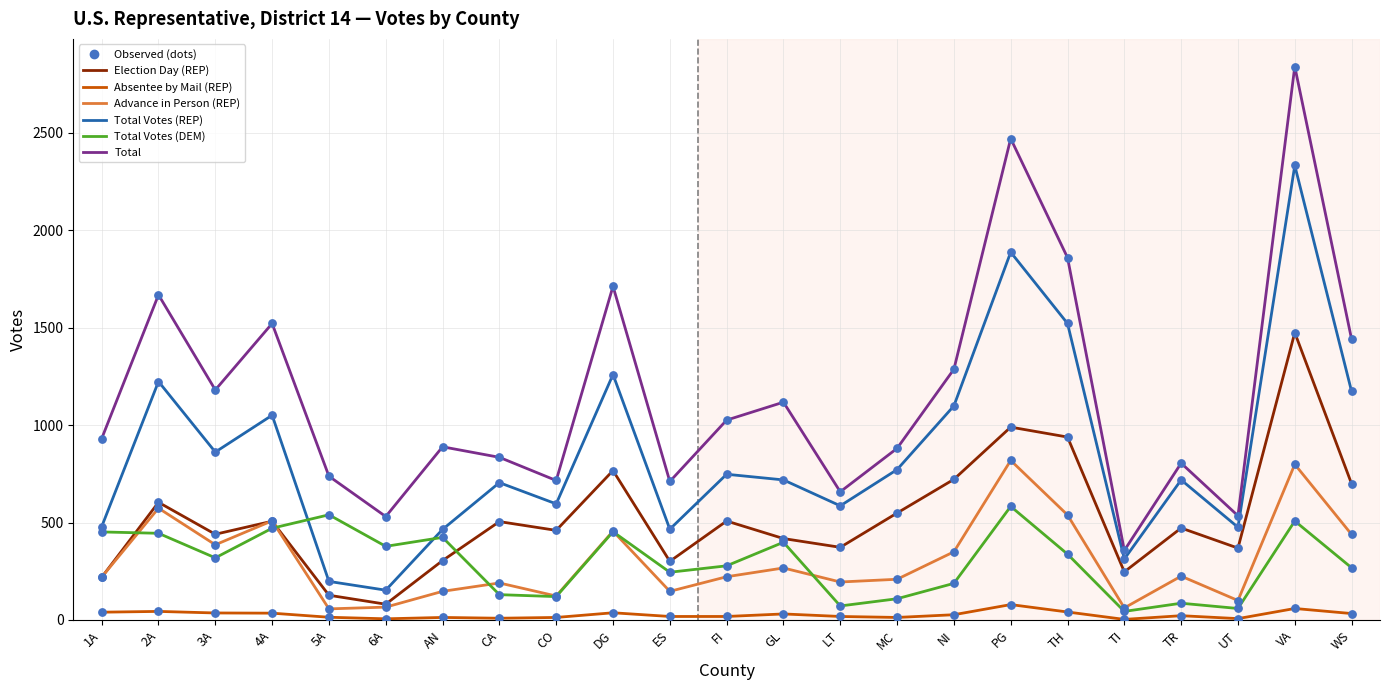

What is the total value across all series at MC?

2533